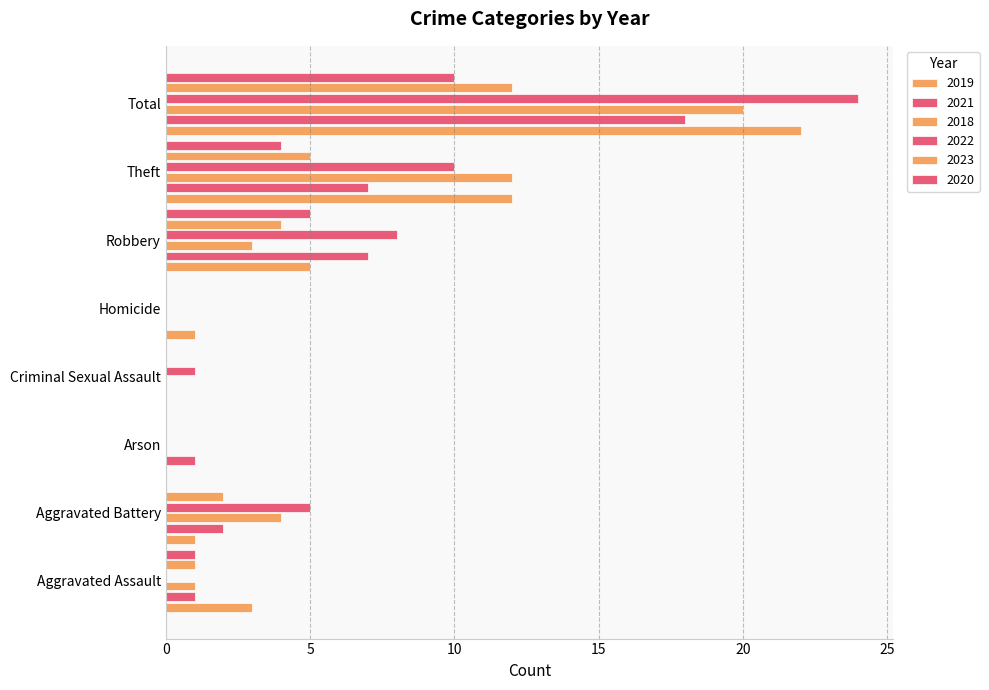

Count the number of categories in the chart.

8